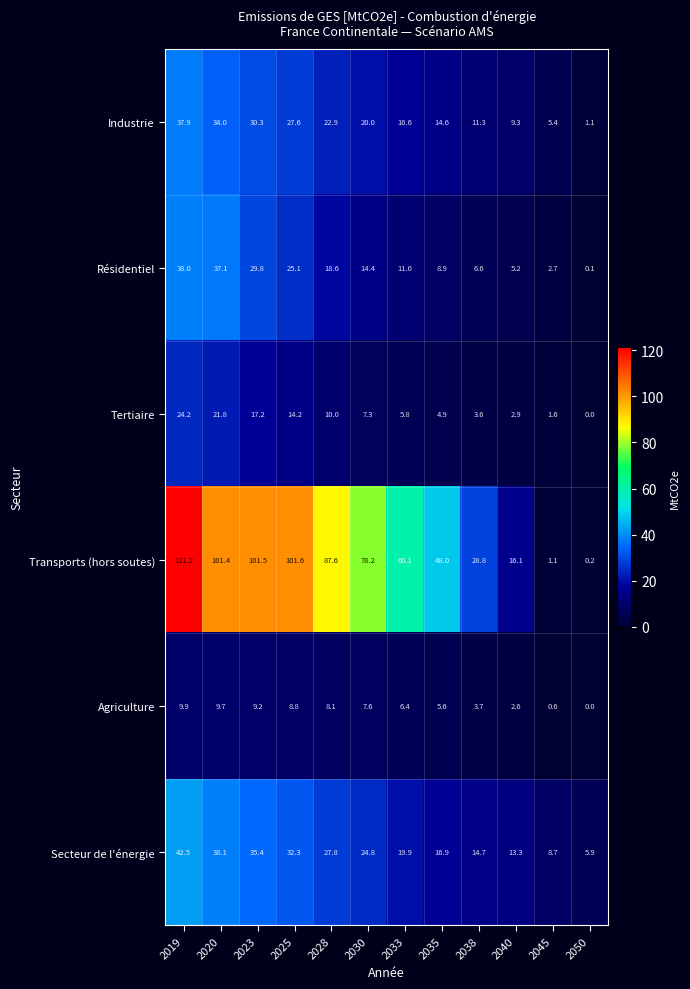

Rank the series by their maximum value, from lowest to highest.

Agriculture, Tertiaire, Industrie, Résidentiel, Secteur de l'énergie, Transports (hors soutes)